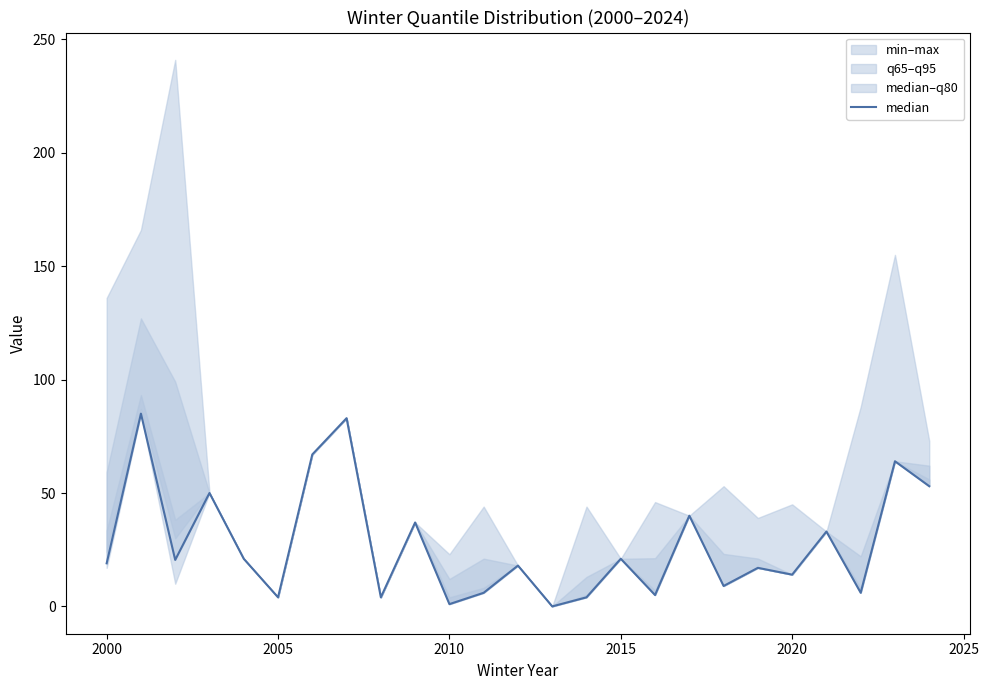

What is the sum of all values?

681.5